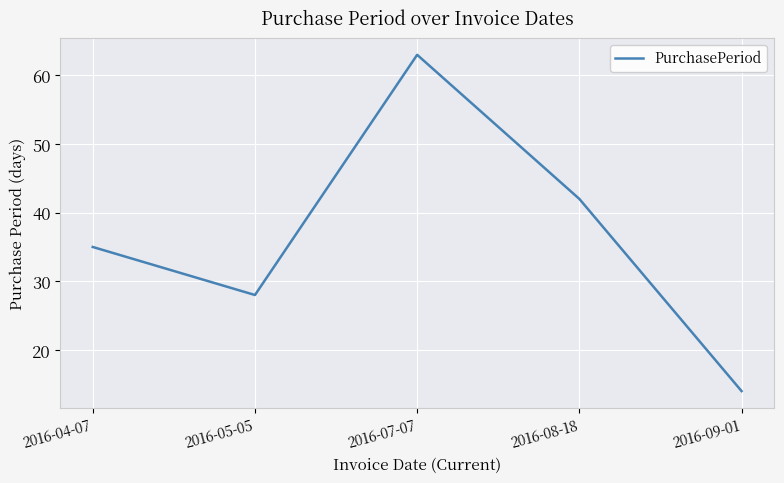

List the labels in order of value, smallest first.

2016-09-01, 2016-05-05, 2016-04-07, 2016-08-18, 2016-07-07